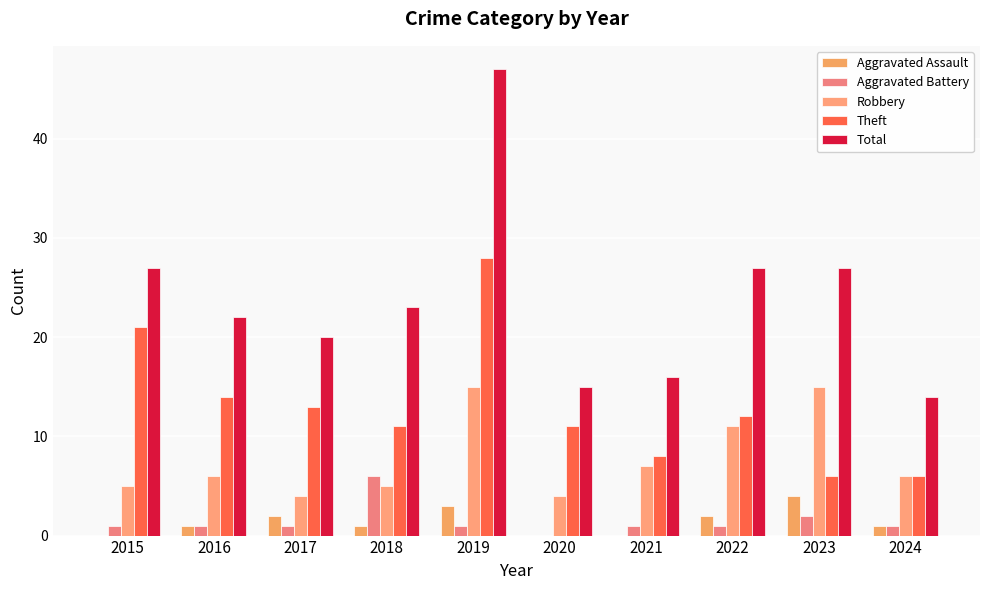

At which label is Theft closest to 17?

2016